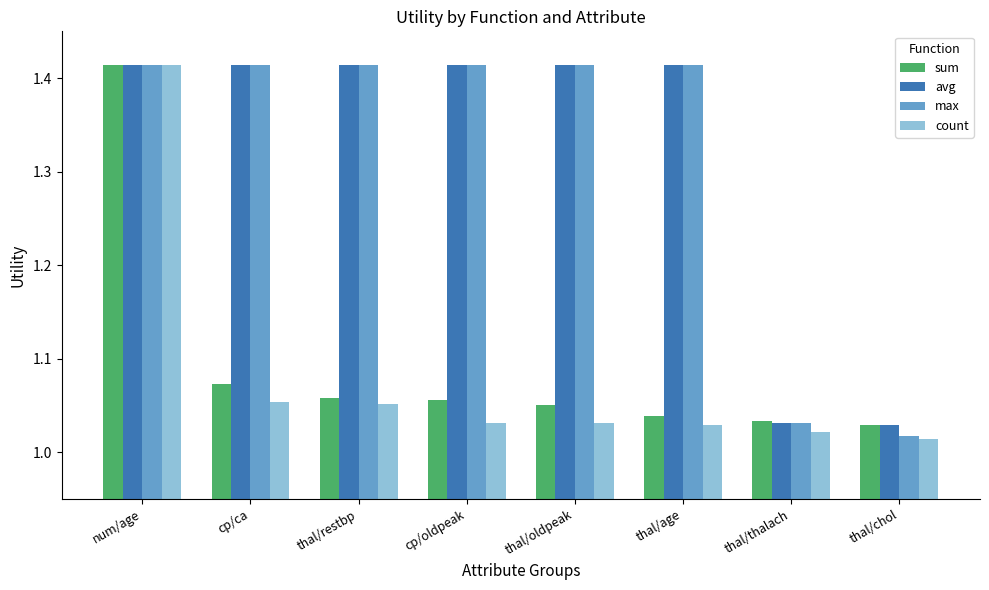

What is the difference between the highest and lowest values at thal/restbp?

0.4